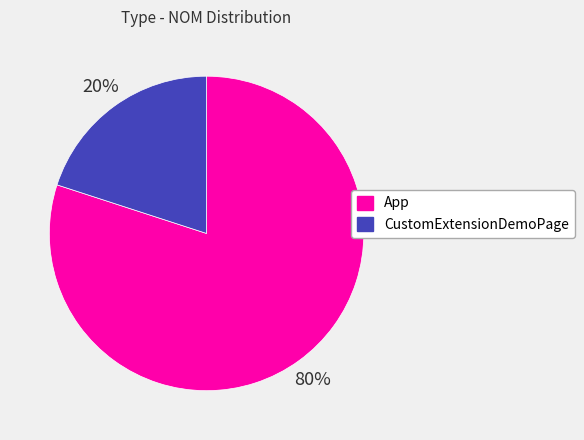

Is there any slice that represents more than half of the pie?

Yes